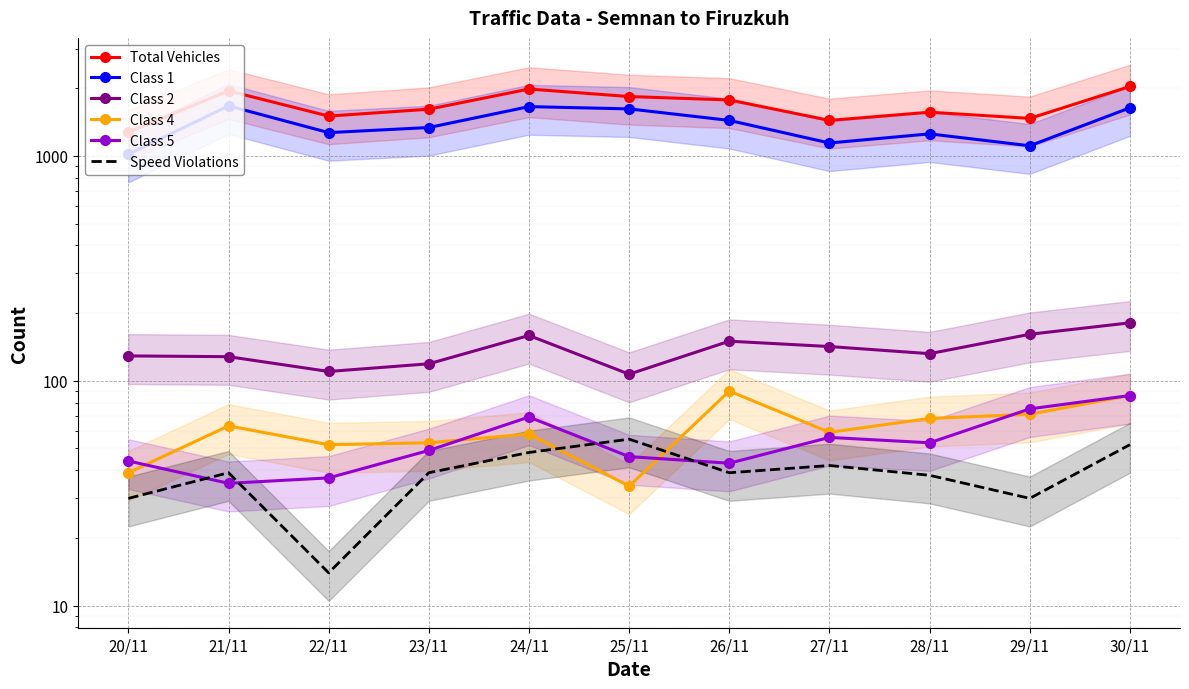

Rank the series at 28/11 from highest to lowest value.

Total Vehicles, Class 1, Class 2, Class 4, Class 5, Speed Violations